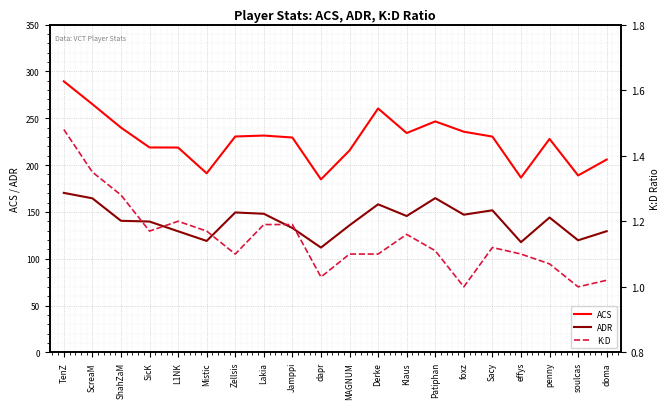

What is the average value of the K:D series?

1.1